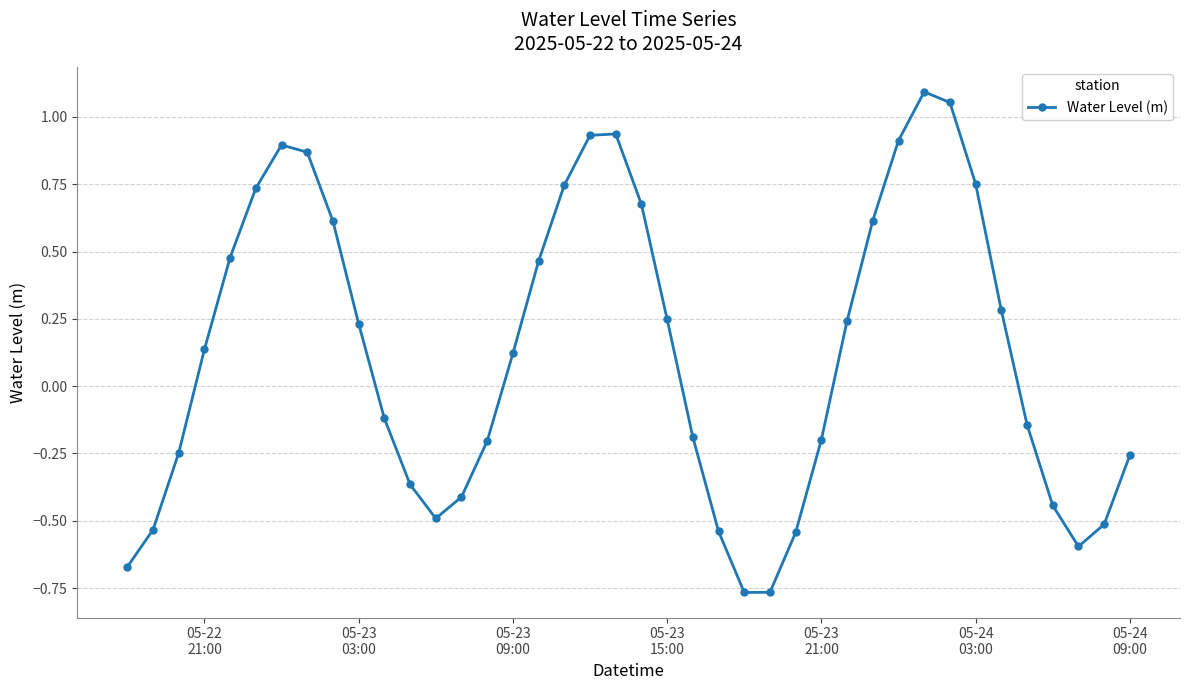

What is the sum of all values?

5.0